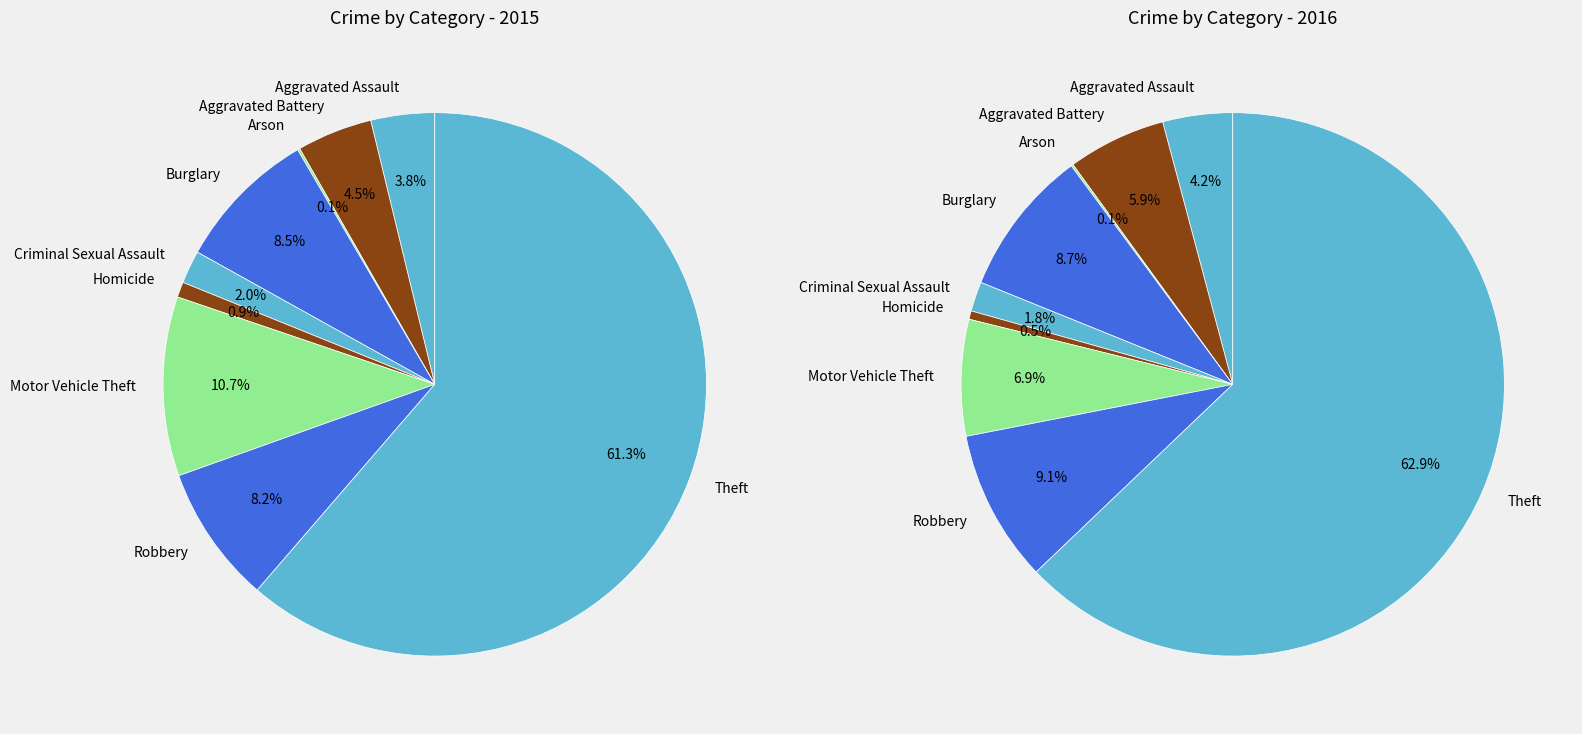

True or false: Homicide accounts for 12% of the total.

False